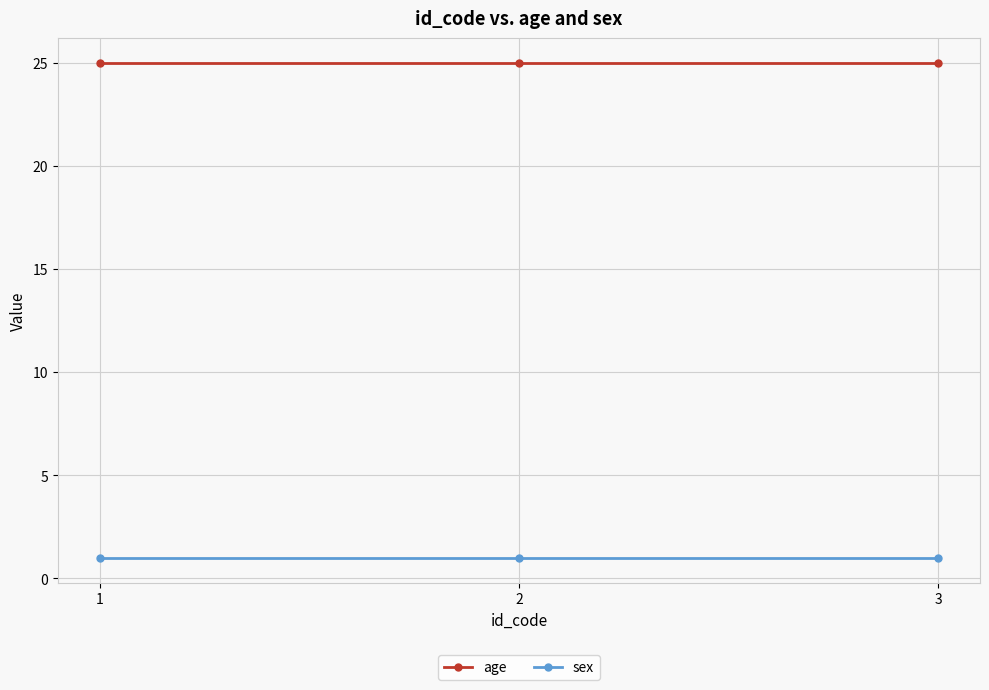

What is the lowest value of the age series?

25